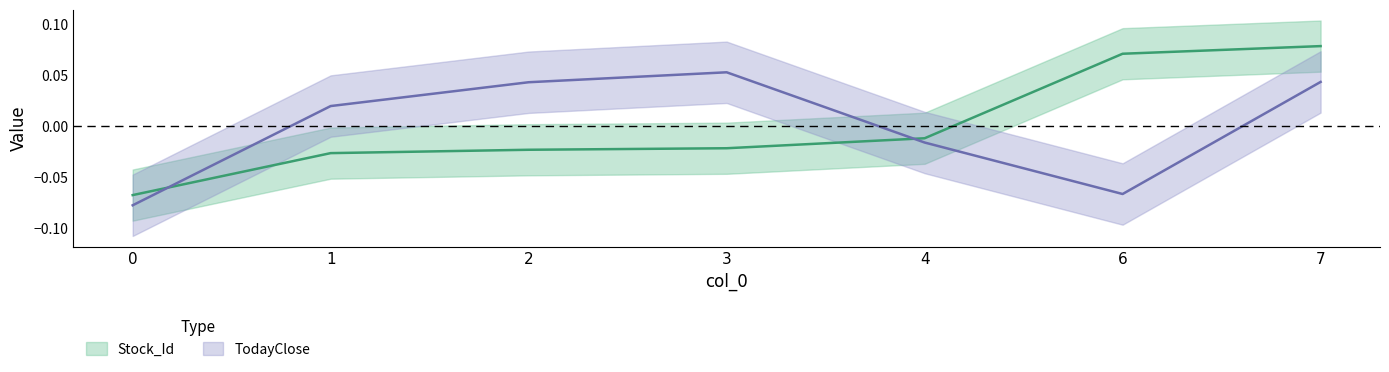

What is the difference between the maximum and second lowest values in the Stock_Id series?

0.1